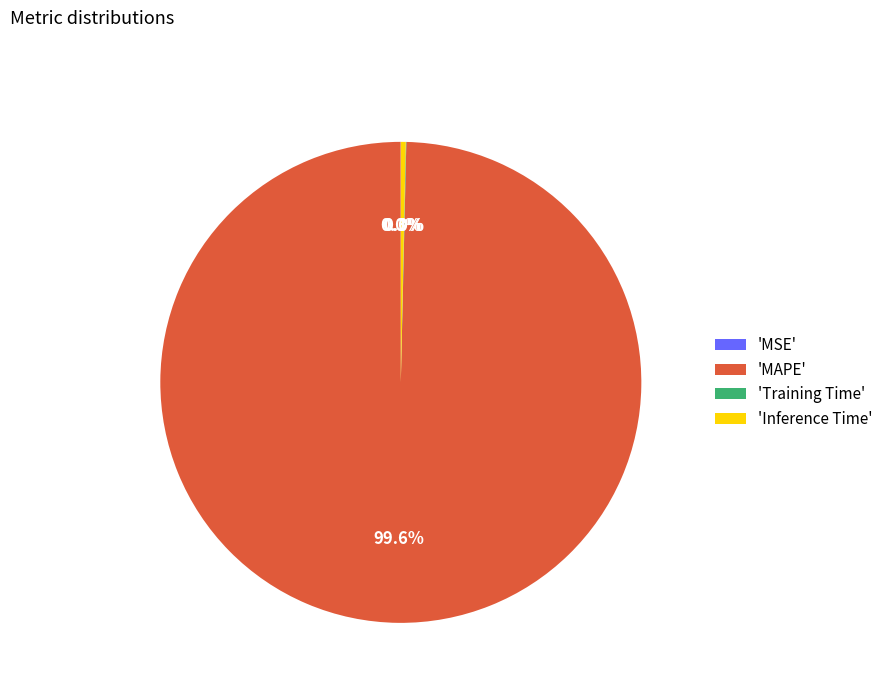

Which slice is the largest?

'MAPE'